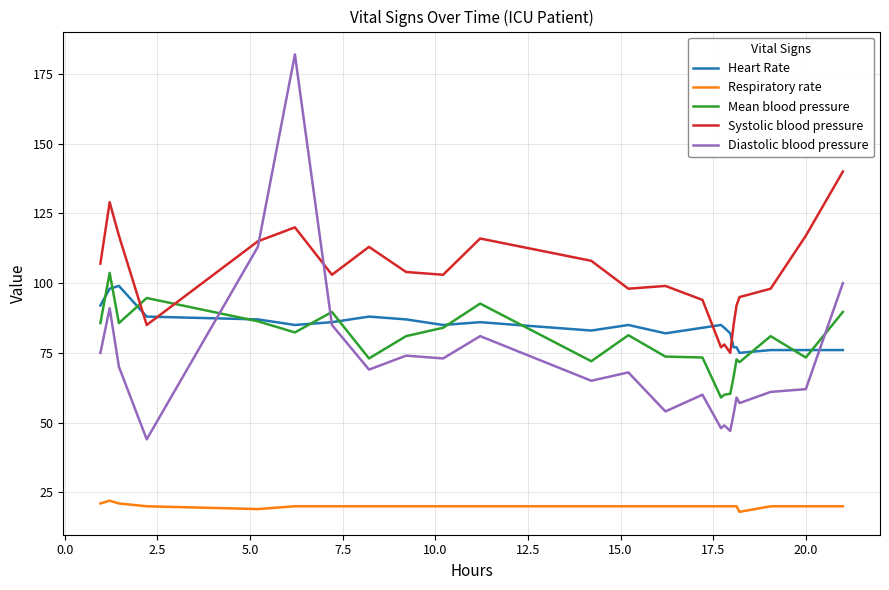

How many lines are shown in the chart?

5